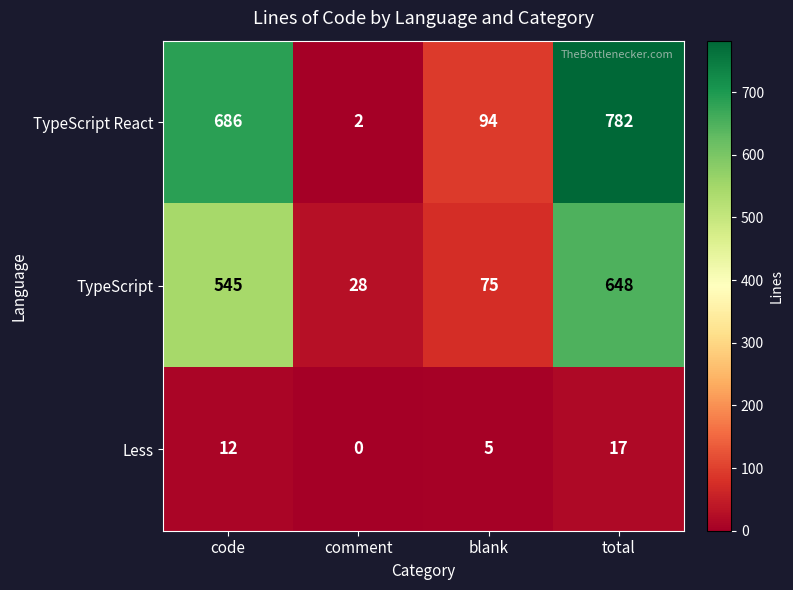

What is the spread (max minus min) of values at blank?

89